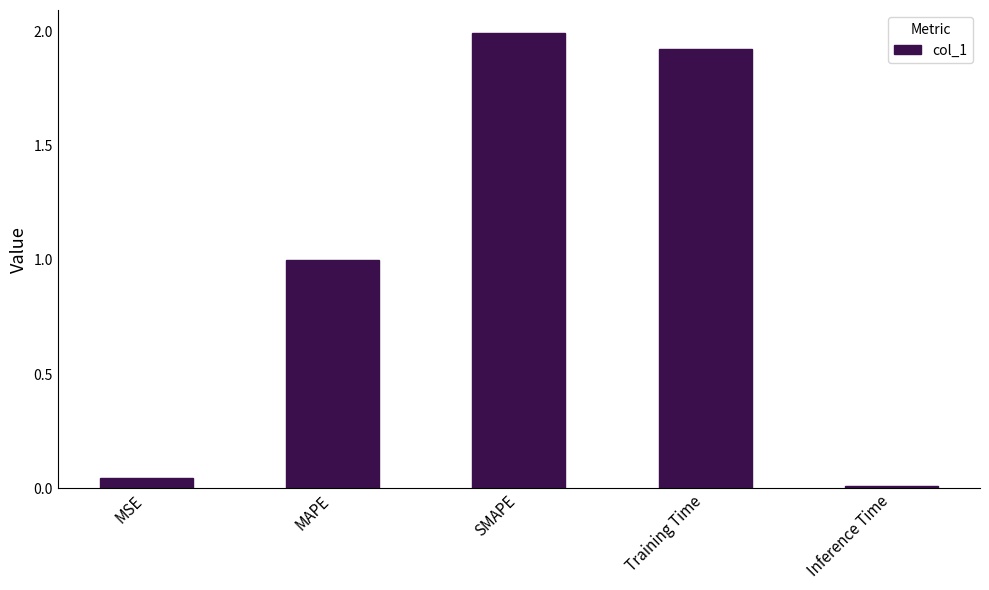

Which has a higher value, Inference Time or SMAPE?

SMAPE